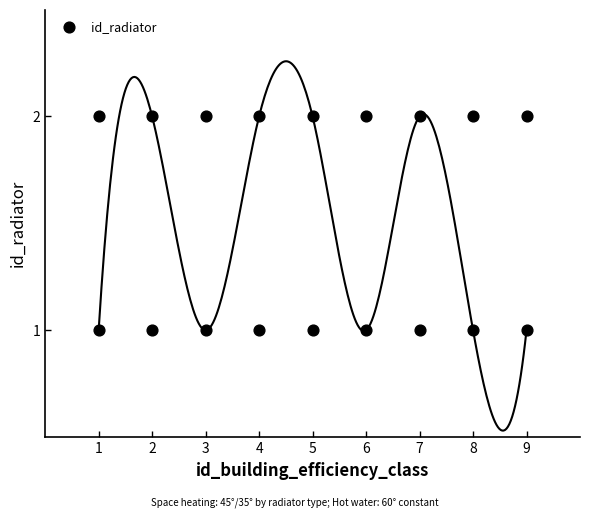

What is the range of X values (max minus min)?

8